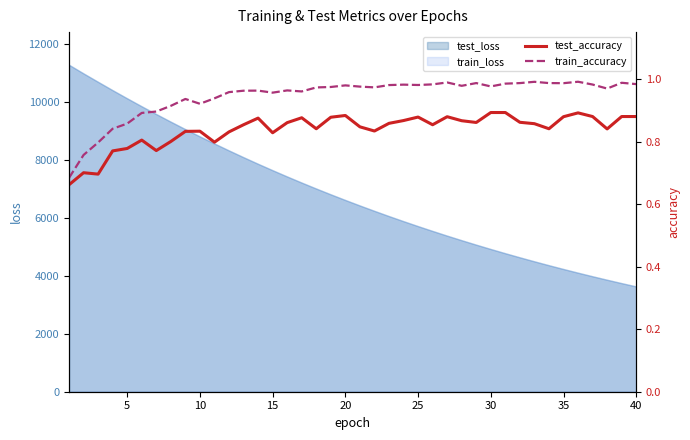

What is the highest value of the test_loss series?

11294.4